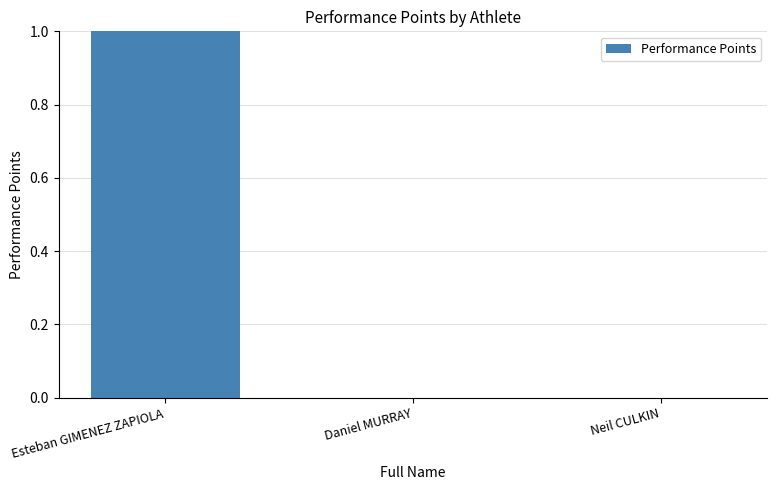

The chart shows a value of -5 at Daniel MURRAY. True or false?

False